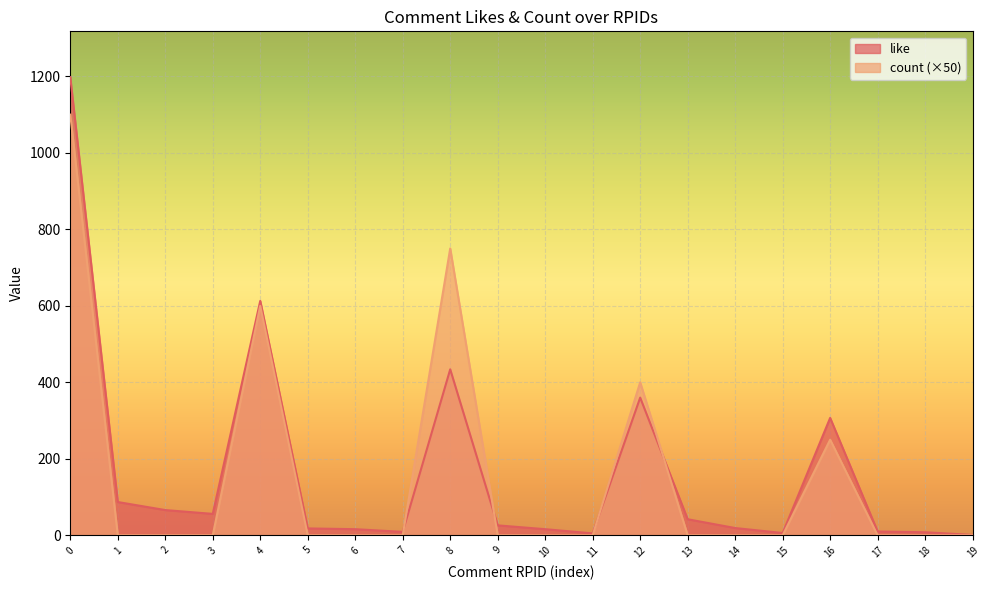

Which series has the widest spread of values?

like